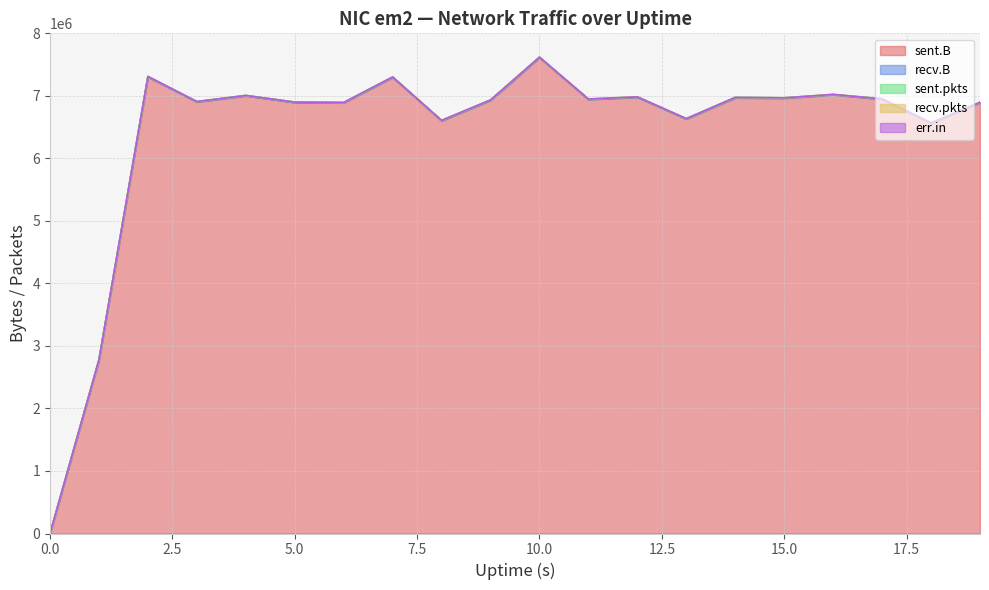

Count the number of categories in the chart.

20